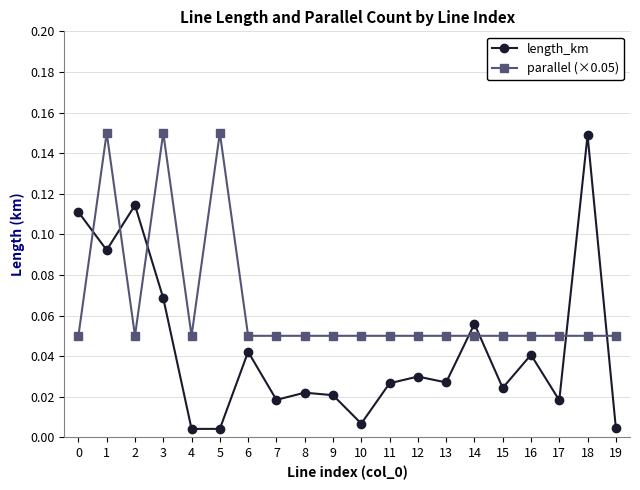

Which series ends up on top after the final intersection of length_km and parallel (×0.05)?

parallel (×0.05)